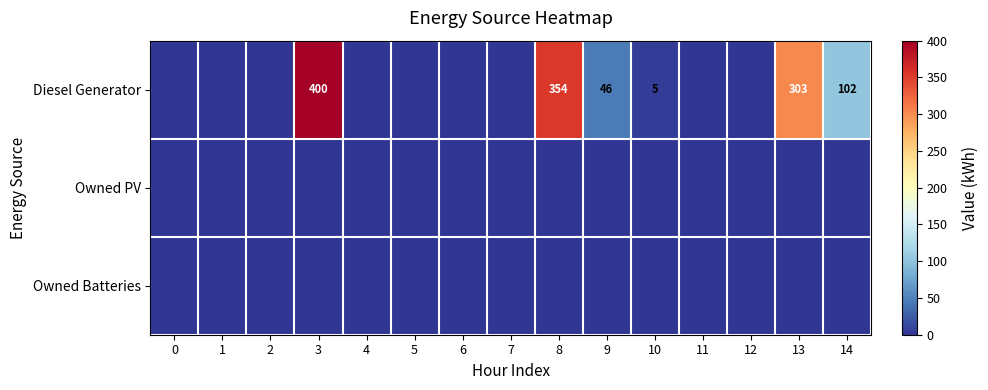

Reading left to right, what are all the values shown in this chart?

row_0: 0=0	1=0	2=0	3=400	4=0	5=0	6=0	7=0	8=354	9=46	10=5	11=0	12=0	13=303	14=102
row_1: 0=0	1=0	2=0	3=0	4=0	5=0	6=0	7=0	8=0	9=0	10=0	11=0	12=0	13=0	14=0
row_2: 0=0	1=0	2=0	3=0	4=0	5=0	6=0	7=0	8=0	9=0	10=0	11=0	12=0	13=0	14=0